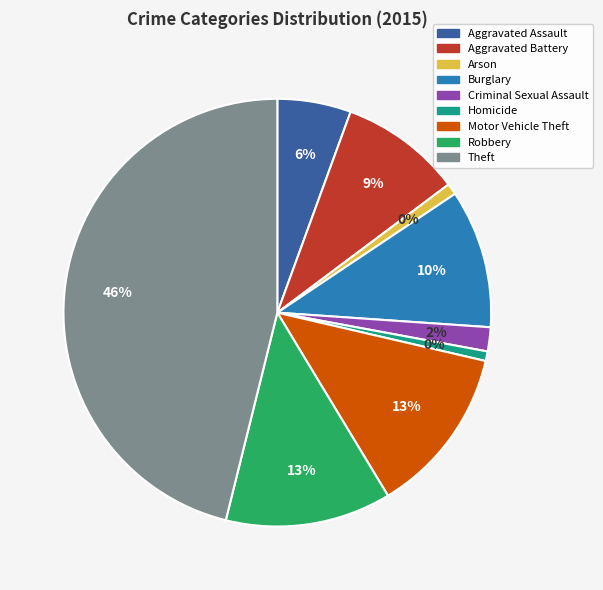

Is there a majority slice in this chart?

No